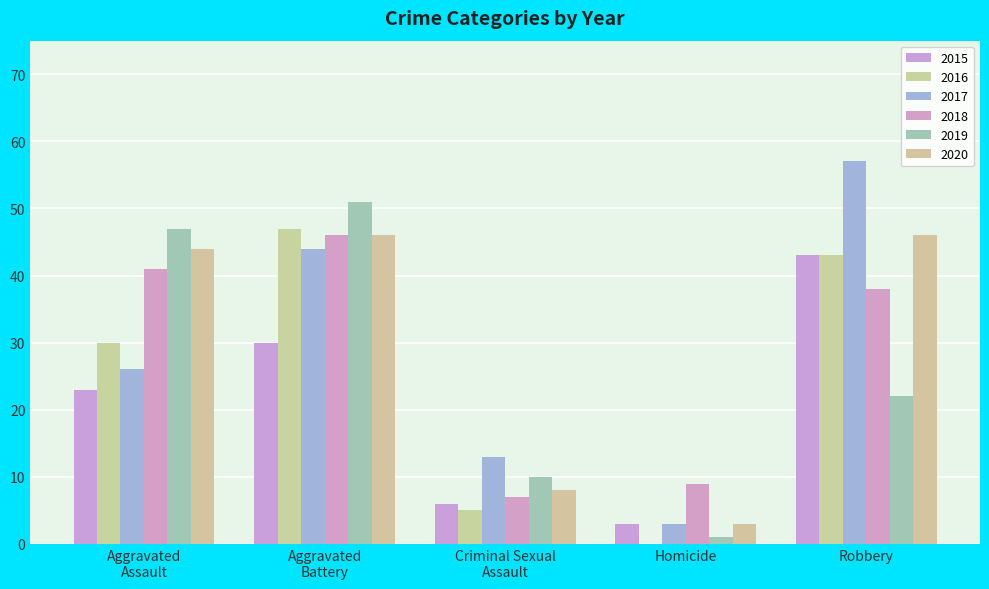

How many groups of bars are there?

5